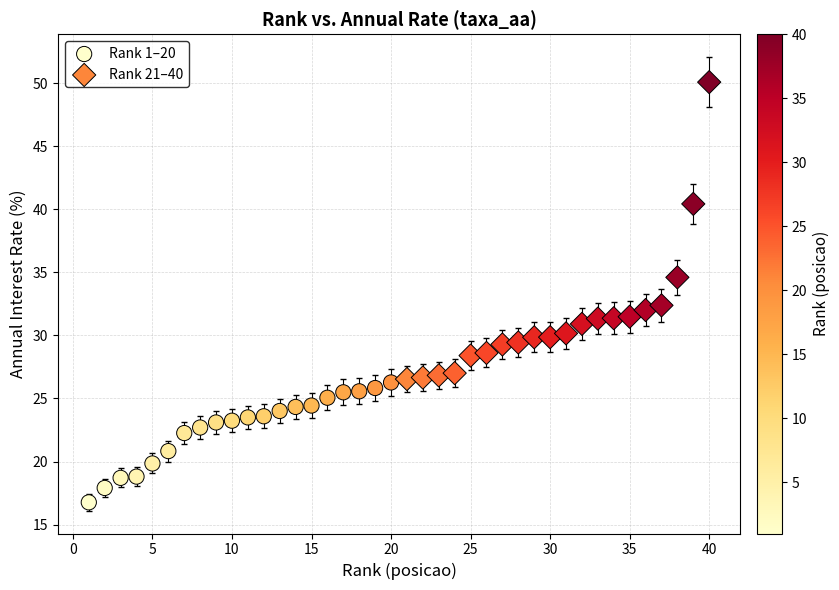

Which series contains the highest Y value?

Rank 21–40